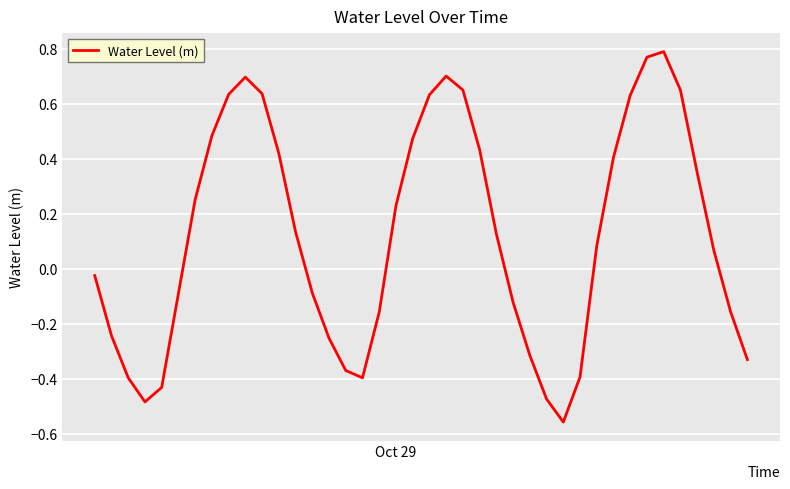

How many categories are shown in the chart?

40